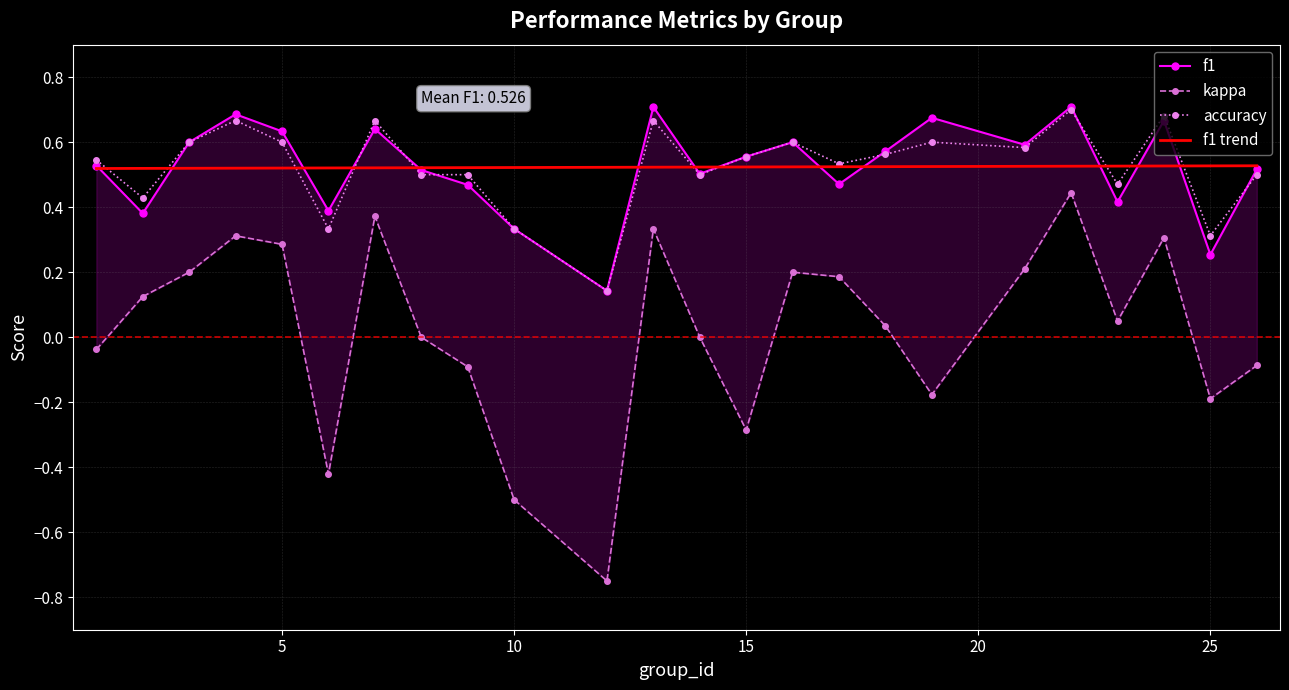

True or false: kappa and f1 intersect in this chart.

False